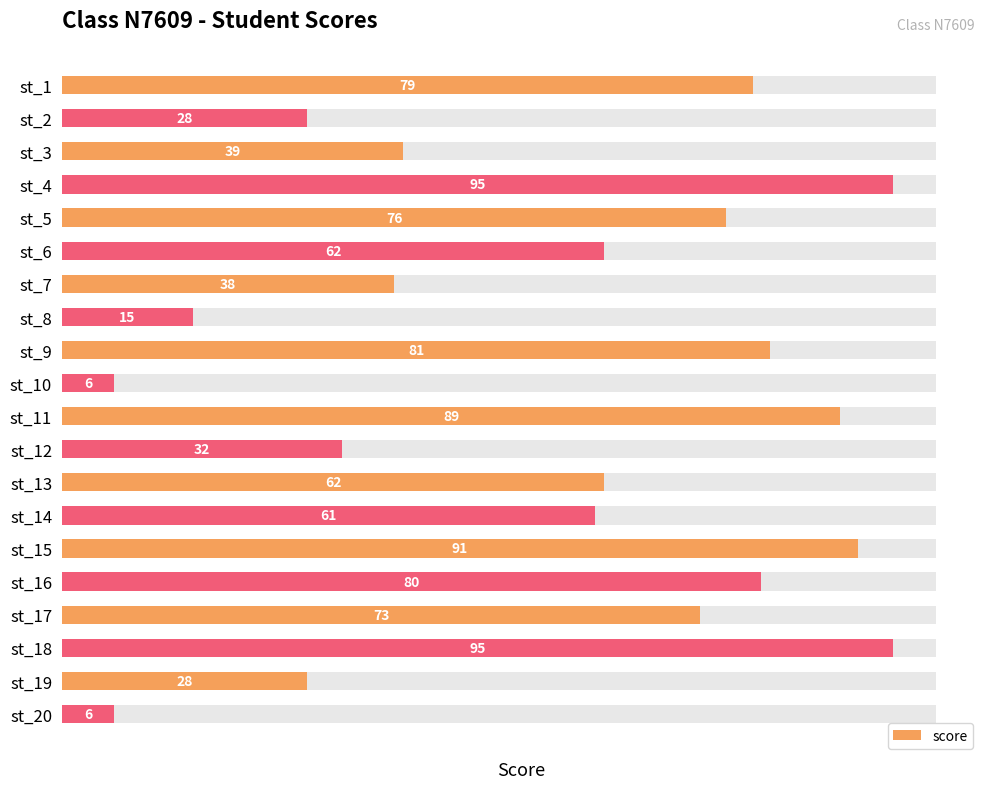

Read the value at st_1.

79